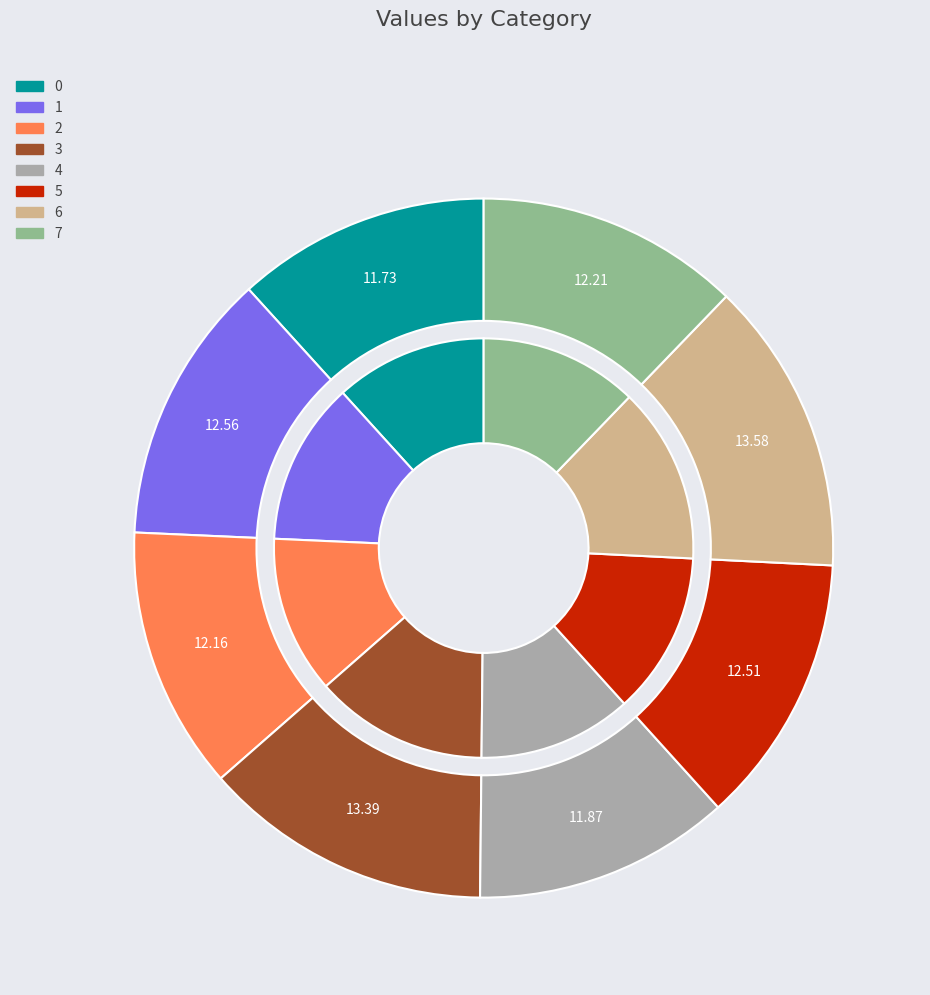

Is it true that 0 is 20% of the pie?

False